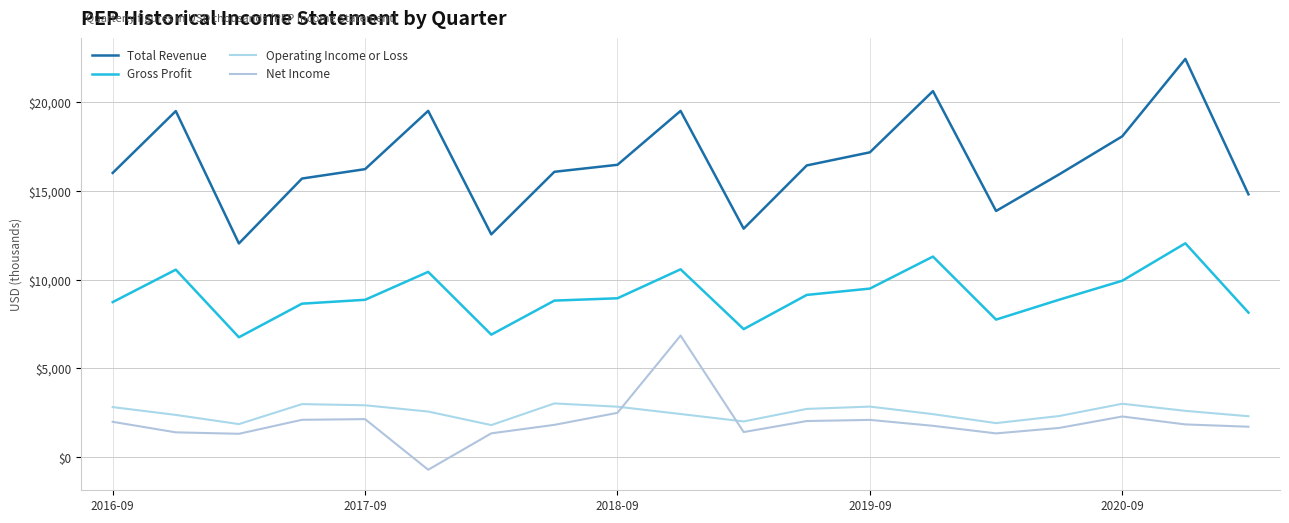

Does the chart display data point markers on the line(s)?

No